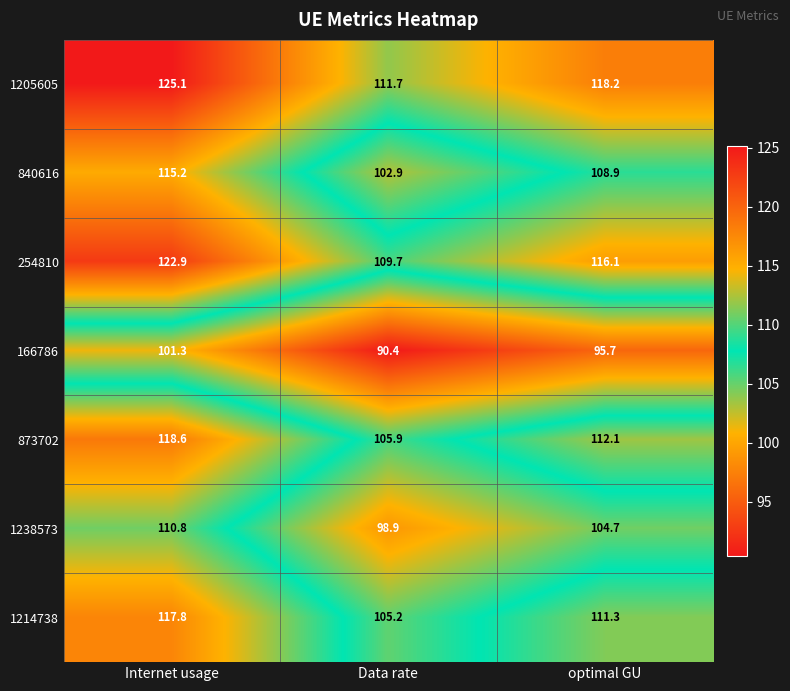

What is the difference between the 254810 values at Internet usage and Data rate?

13.2